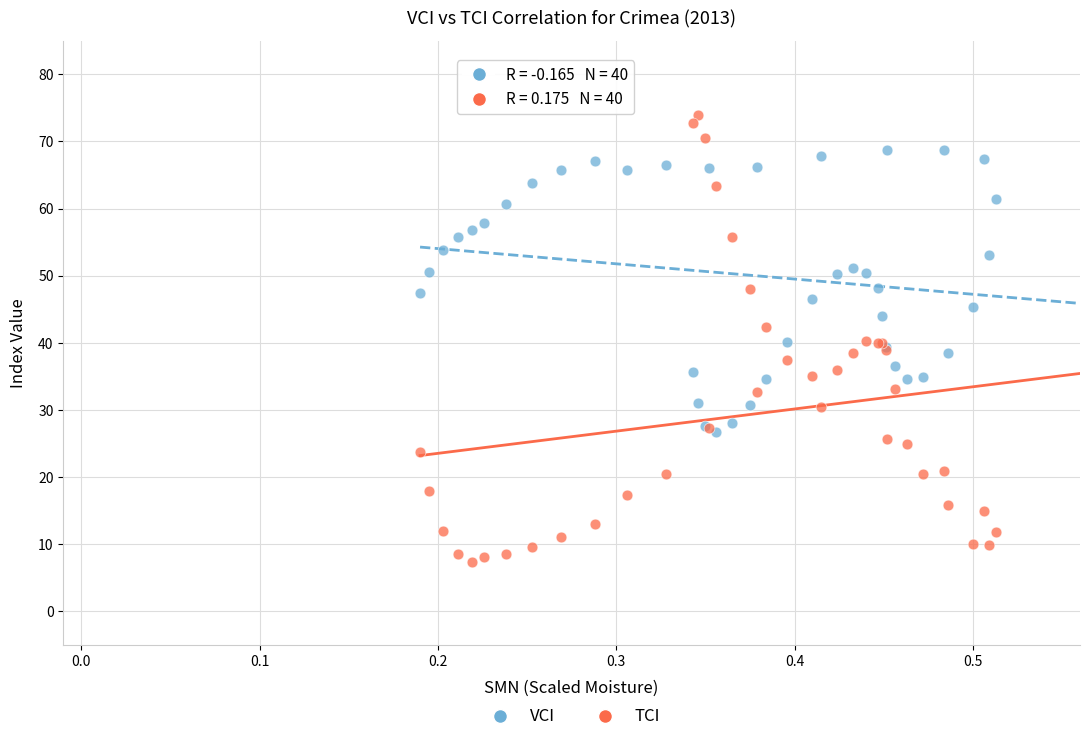

What are all the series names shown in the legend?

VCI, TCI